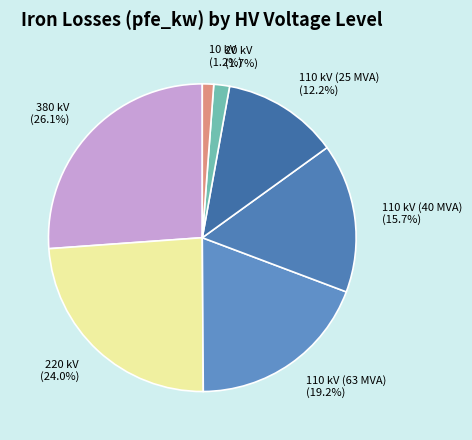

True or false: 110 kV (40 MVA) accounts for 16% of the total.

True